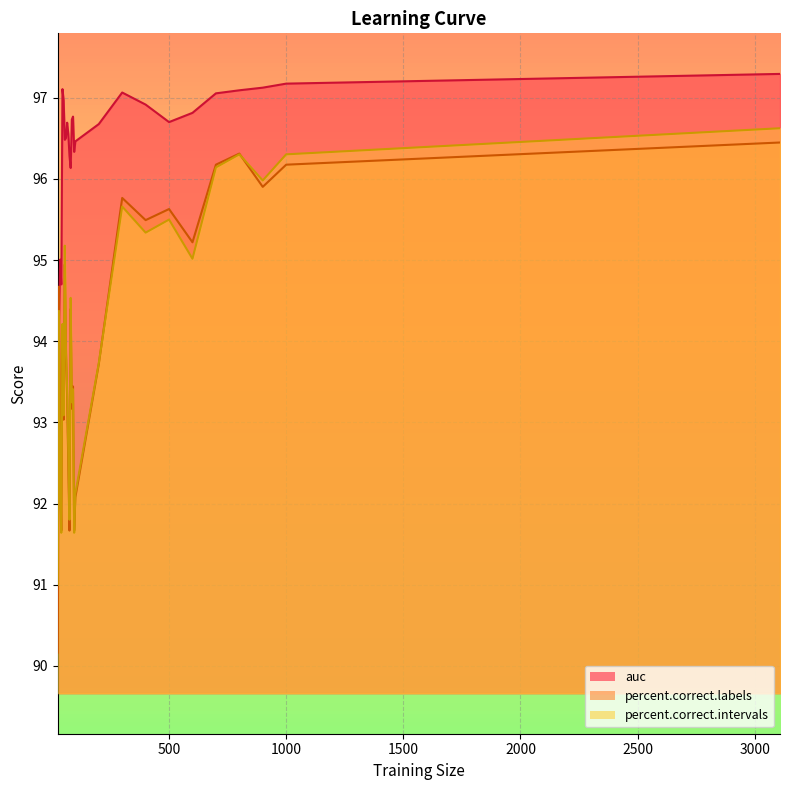

Which series has the largest total across all categories?

auc